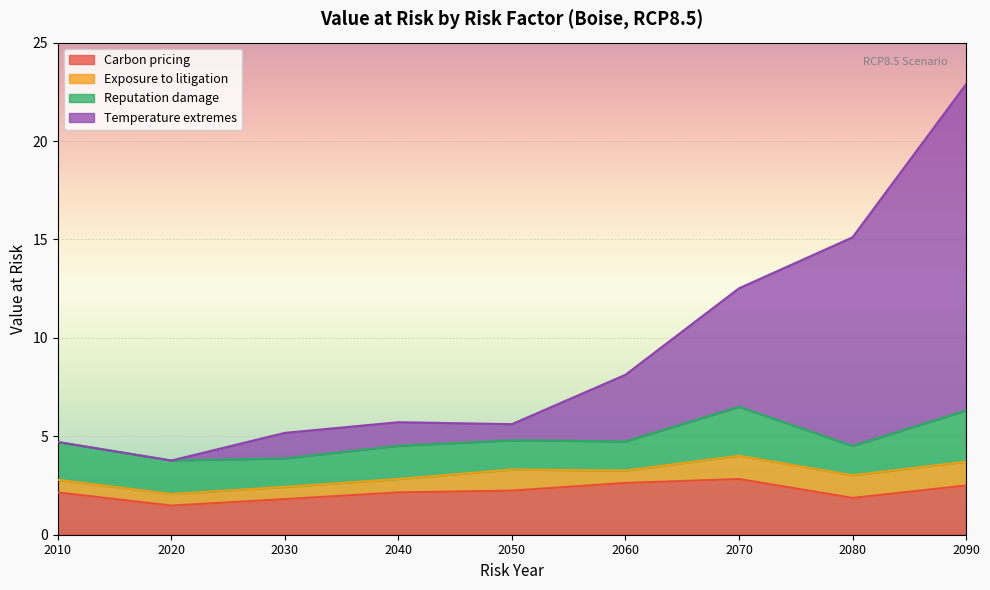

The value of Carbon pricing at 2060 is 0.7. True or false?

False